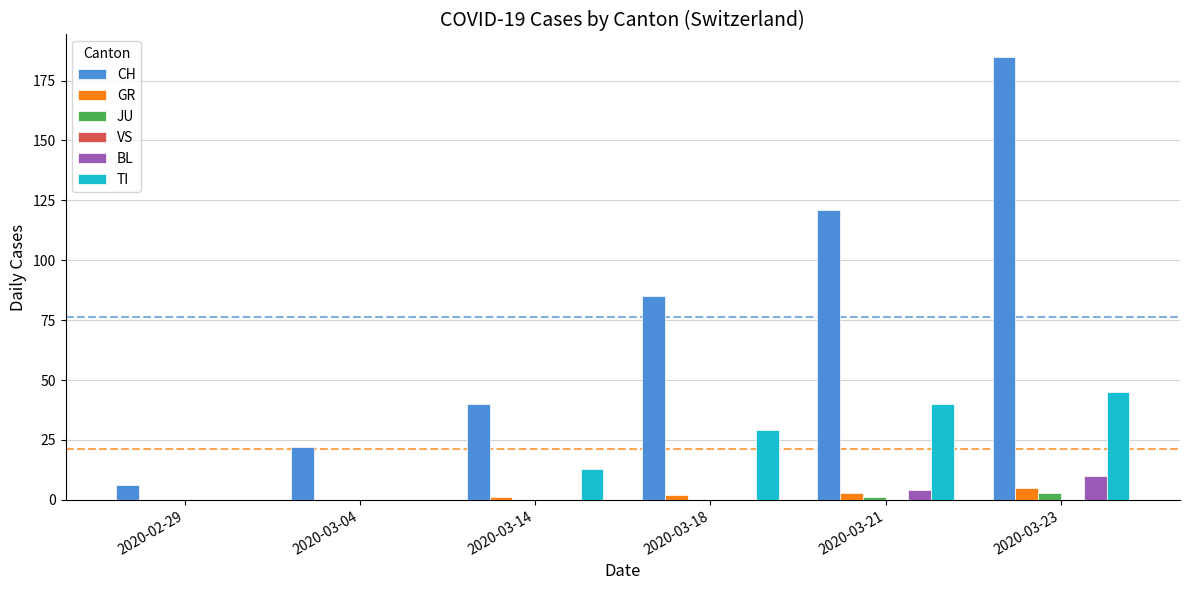

Which series has the largest total across all categories?

CH